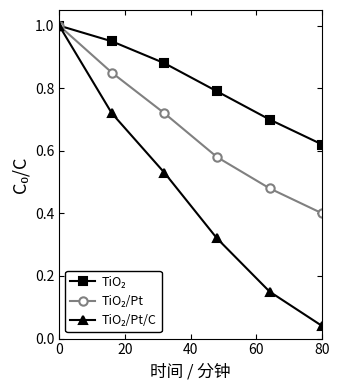

At how many categories does at least one series exceed 0?

6